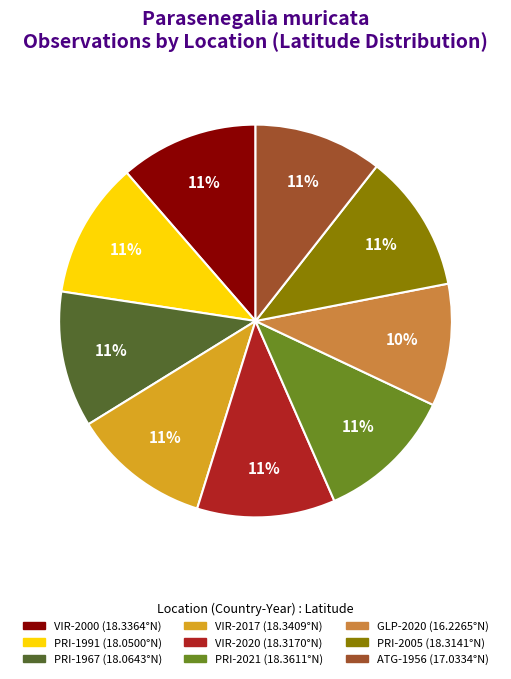

To the nearest percent, what percentage of the pie is VIR-2000?

11%